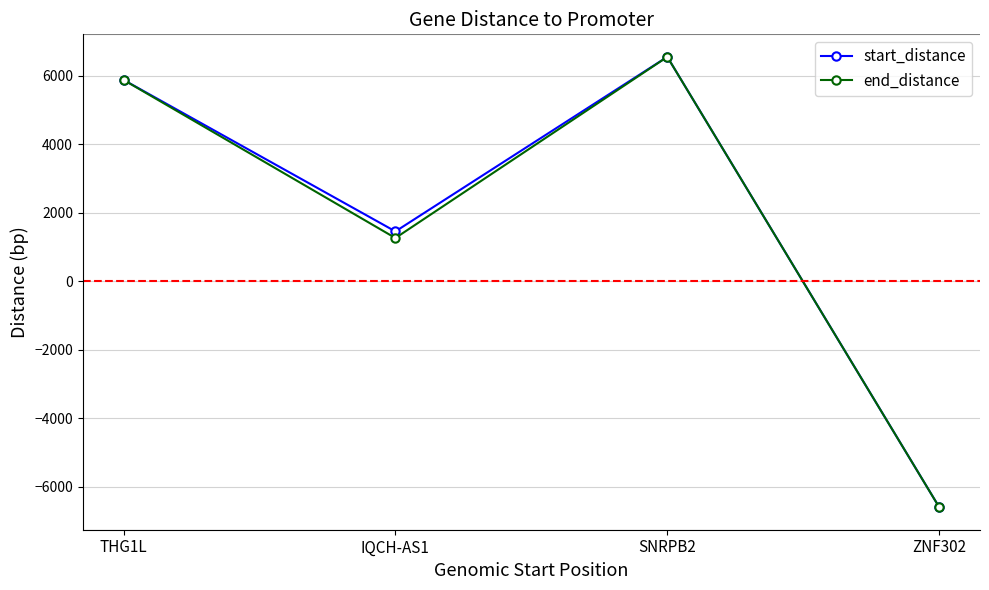

What is the minimum value for start_distance?

-6600